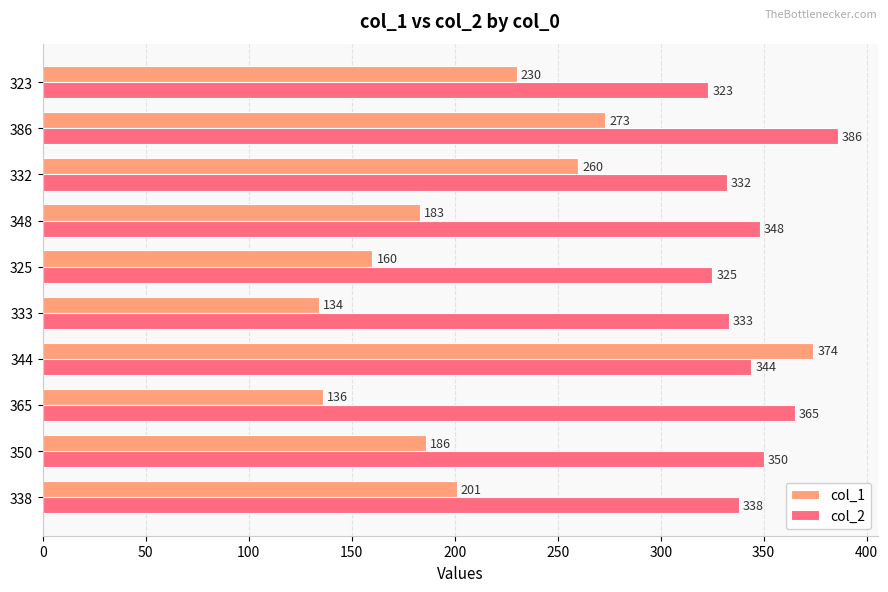

At which category is the sum across all series the highest?

344